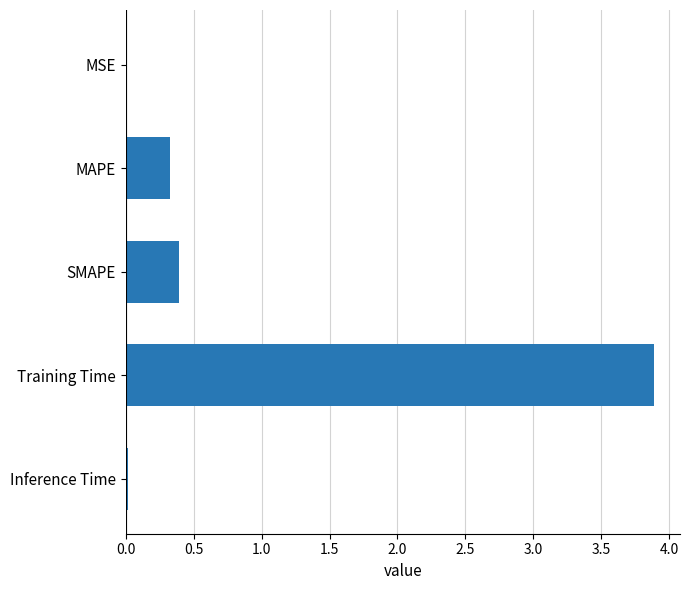

How many data points does each series have?

5